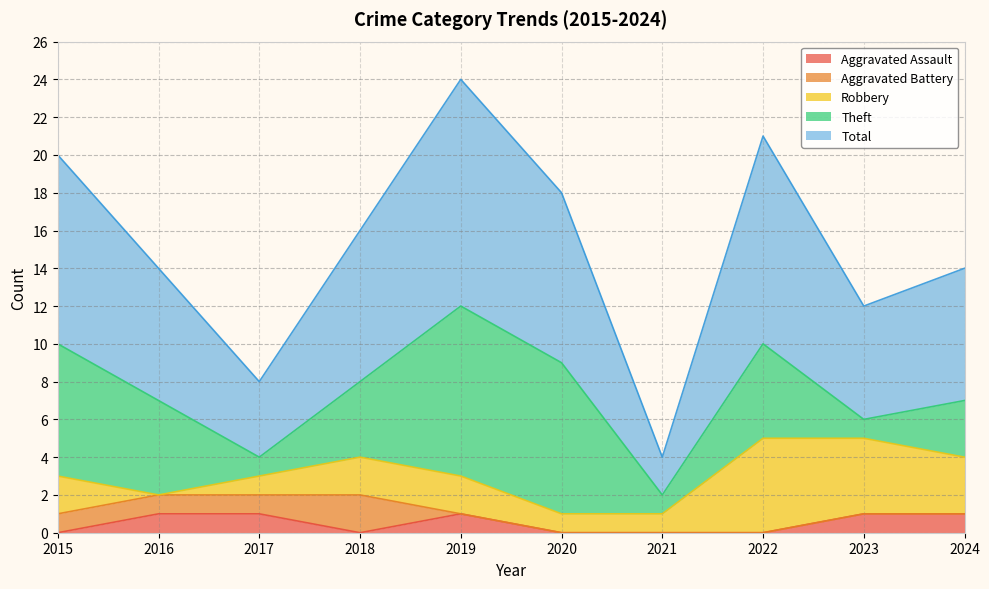

The value of Total at 2016 is 11. True or false?

False